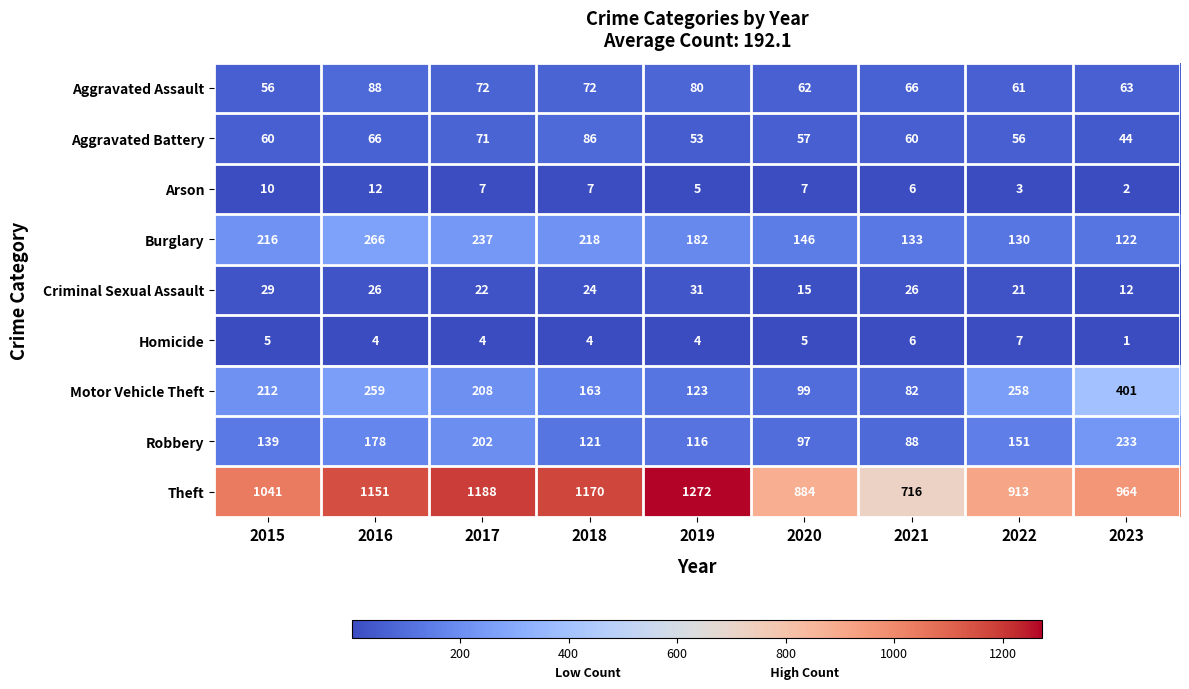

Which series has the widest spread of values?

Theft